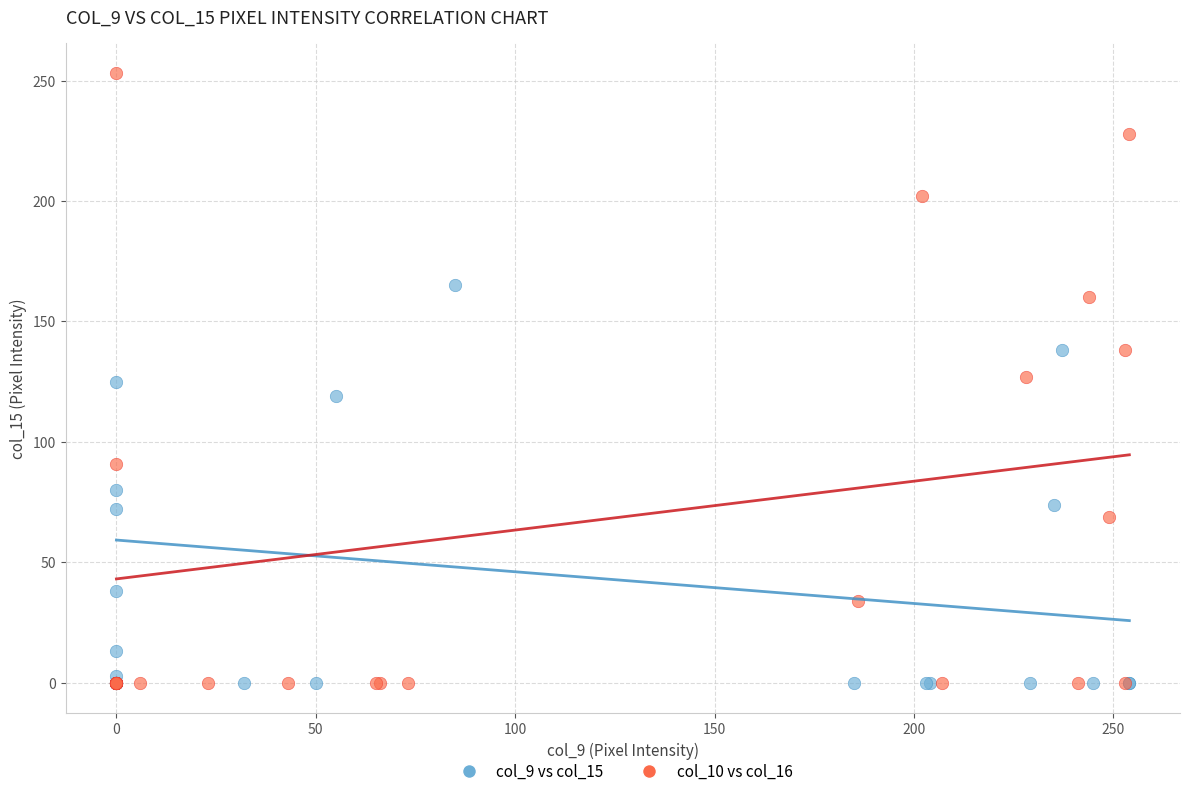

Which series has the widest spread of Y values?

col_10 vs col_16